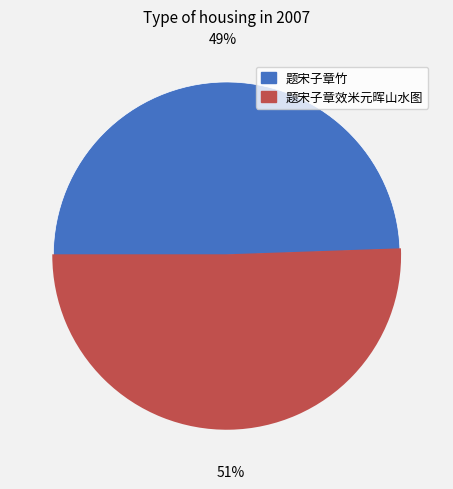

How many slices are in this pie chart?

2